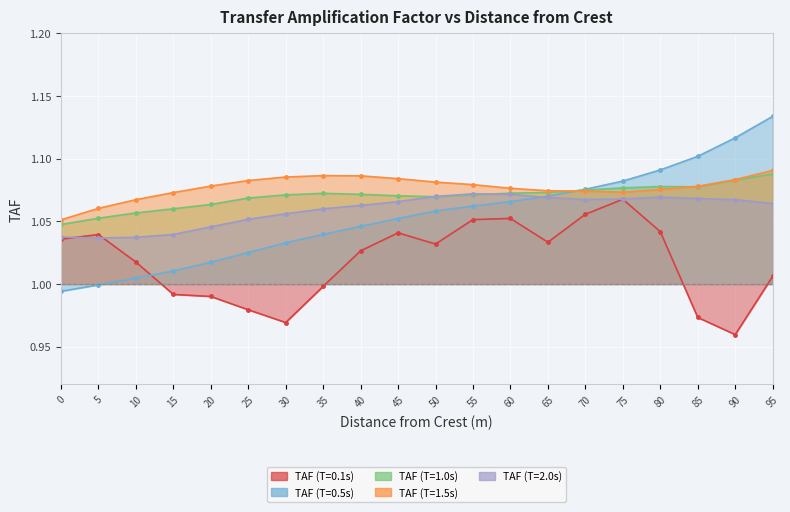

Reading right to left, extract all data points from this chart.

TAF (T=0.1s): 95=1.0	90=1.0	85=1.0	80=1.0	75=1.1	70=1.1	65=1.0	60=1.1	55=1.1	50=1.0	45=1.0	40=1.0	35=1.0	30=1.0	25=1.0	20=1.0	15=1.0	10=1.0	5=1.0	0=1.0
TAF (T=0.5s): 95=1.1	90=1.1	85=1.1	80=1.1	75=1.1	70=1.1	65=1.1	60=1.1	55=1.1	50=1.1	45=1.1	40=1.0	35=1.0	30=1.0	25=1.0	20=1.0	15=1.0	10=1.0	5=1.0	0=1.0
TAF (T=1.0s): 95=1.1	90=1.1	85=1.1	80=1.1	75=1.1	70=1.1	65=1.1	60=1.1	55=1.1	50=1.1	45=1.1	40=1.1	35=1.1	30=1.1	25=1.1	20=1.1	15=1.1	10=1.1	5=1.1	0=1.0
TAF (T=1.5s): 95=1.1	90=1.1	85=1.1	80=1.1	75=1.1	70=1.1	65=1.1	60=1.1	55=1.1	50=1.1	45=1.1	40=1.1	35=1.1	30=1.1	25=1.1	20=1.1	15=1.1	10=1.1	5=1.1	0=1.1
TAF (T=2.0s): 95=1.1	90=1.1	85=1.1	80=1.1	75=1.1	70=1.1	65=1.1	60=1.1	55=1.1	50=1.1	45=1.1	40=1.1	35=1.1	30=1.1	25=1.1	20=1.0	15=1.0	10=1.0	5=1.0	0=1.0